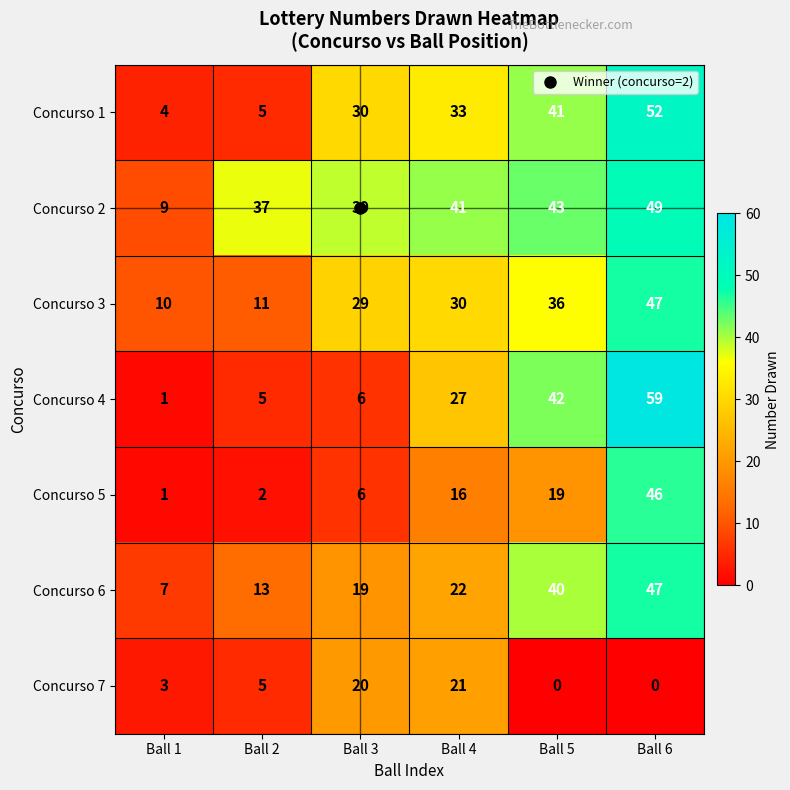

Which series has the largest range (max minus min)?

Concurso 4